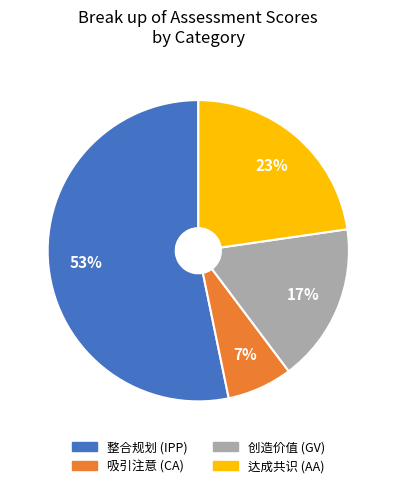

Which slice is the largest?

整合规划 (IPP)